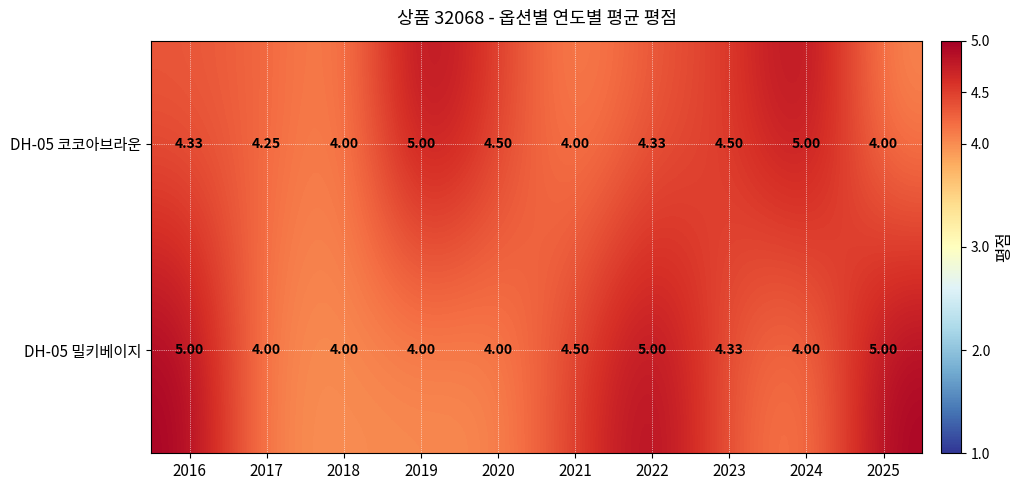

Is the value of DH-05 밀키베이지 at 2018 greater than the value of DH-05 코코아브라운 at 2023?

No